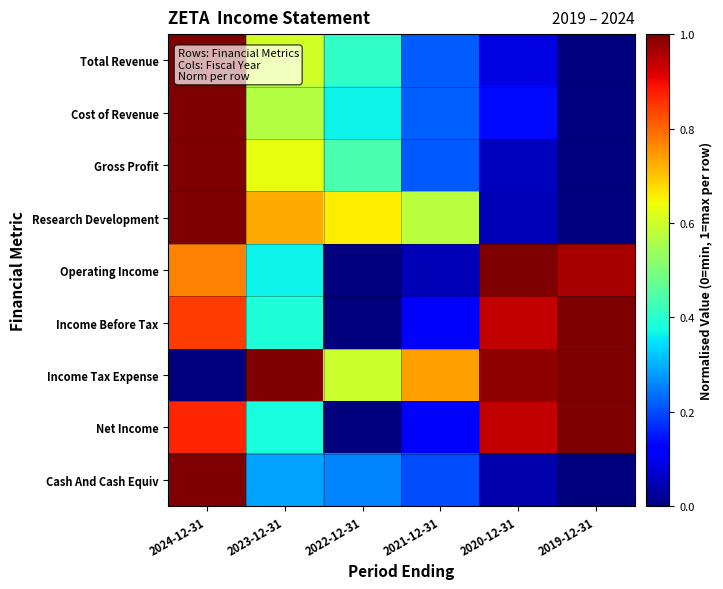

Reading left to right, what are all the values shown in this chart?

Total Revenue: 2024-12-31=1.0	2023-12-31=0.6	2022-12-31=0.4	2021-12-31=0.2	2020-12-31=0.1	2019-12-31=0.0
Cost of Revenue: 2024-12-31=1.0	2023-12-31=0.6	2022-12-31=0.4	2021-12-31=0.2	2020-12-31=0.1	2019-12-31=0.0
Gross Profit: 2024-12-31=1.0	2023-12-31=0.6	2022-12-31=0.4	2021-12-31=0.2	2020-12-31=0.1	2019-12-31=0.0
Research Development: 2024-12-31=1.0	2023-12-31=0.7	2022-12-31=0.7	2021-12-31=0.6	2020-12-31=0.1	2019-12-31=0.0
Operating Income: 2024-12-31=0.8	2023-12-31=0.4	2022-12-31=0.0	2021-12-31=0.1	2020-12-31=1.0	2019-12-31=1.0
Income Before Tax: 2024-12-31=0.8	2023-12-31=0.4	2022-12-31=0.0	2021-12-31=0.1	2020-12-31=0.9	2019-12-31=1.0
Income Tax Expense: 2024-12-31=0.0	2023-12-31=1.0	2022-12-31=0.6	2021-12-31=0.7	2020-12-31=1.0	2019-12-31=1.0
Net Income: 2024-12-31=0.9	2023-12-31=0.4	2022-12-31=0.0	2021-12-31=0.1	2020-12-31=0.9	2019-12-31=1.0
Cash And Cash Equiv: 2024-12-31=1.0	2023-12-31=0.3	2022-12-31=0.3	2021-12-31=0.2	2020-12-31=0.0	2019-12-31=0.0